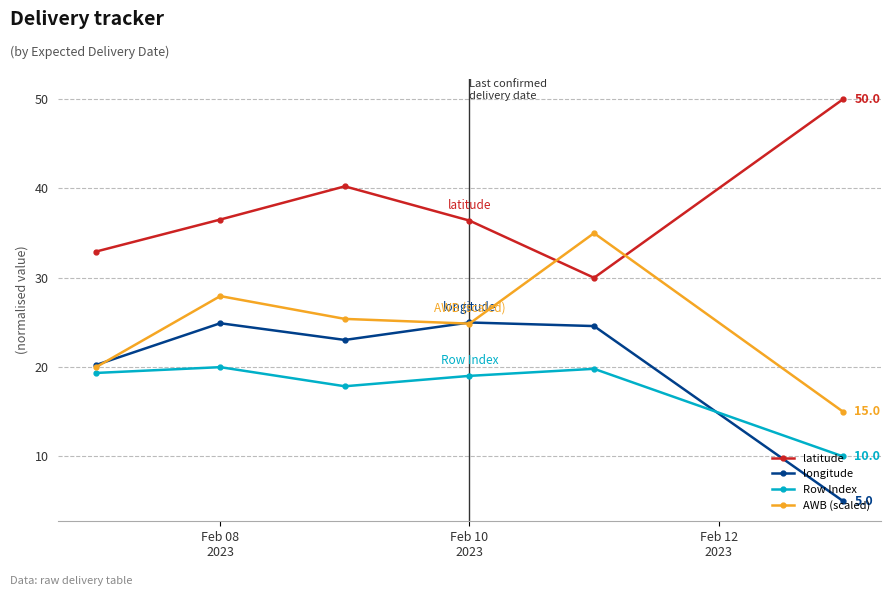

True or false: Row Index and latitude intersect in this chart.

False